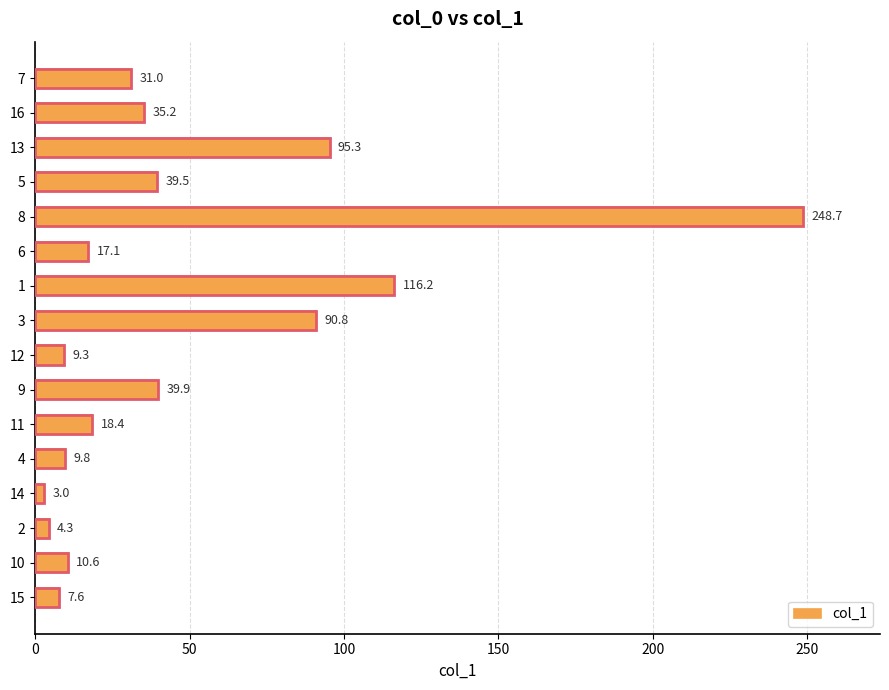

What is the difference between the maximum and minimum values?

245.7